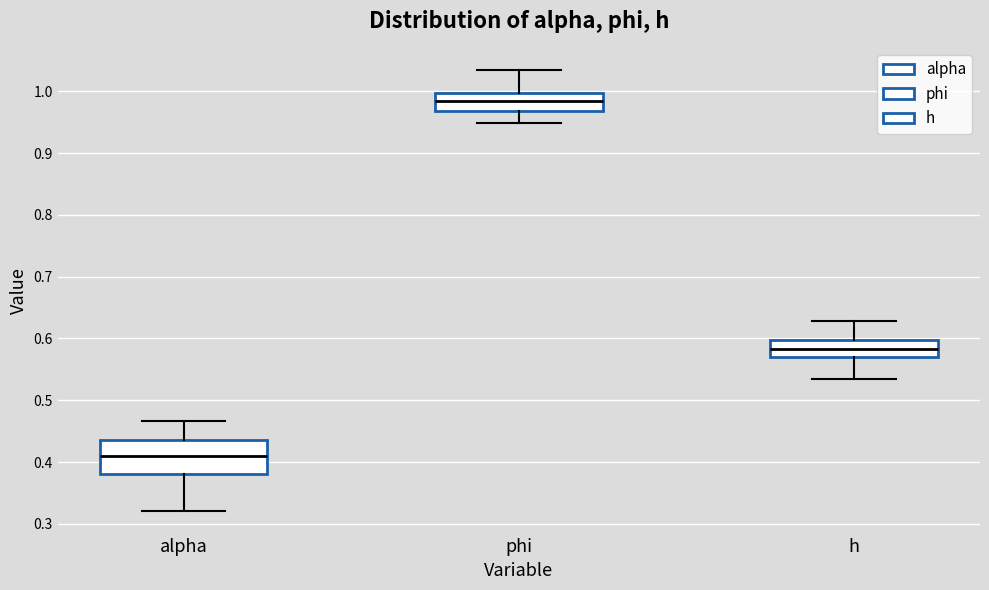

Which box's median line is the lowest?

alpha